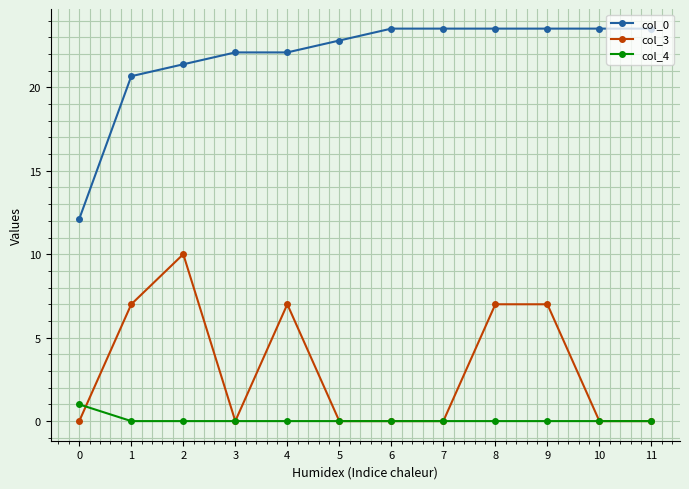

How many categories are shown in the chart?

12